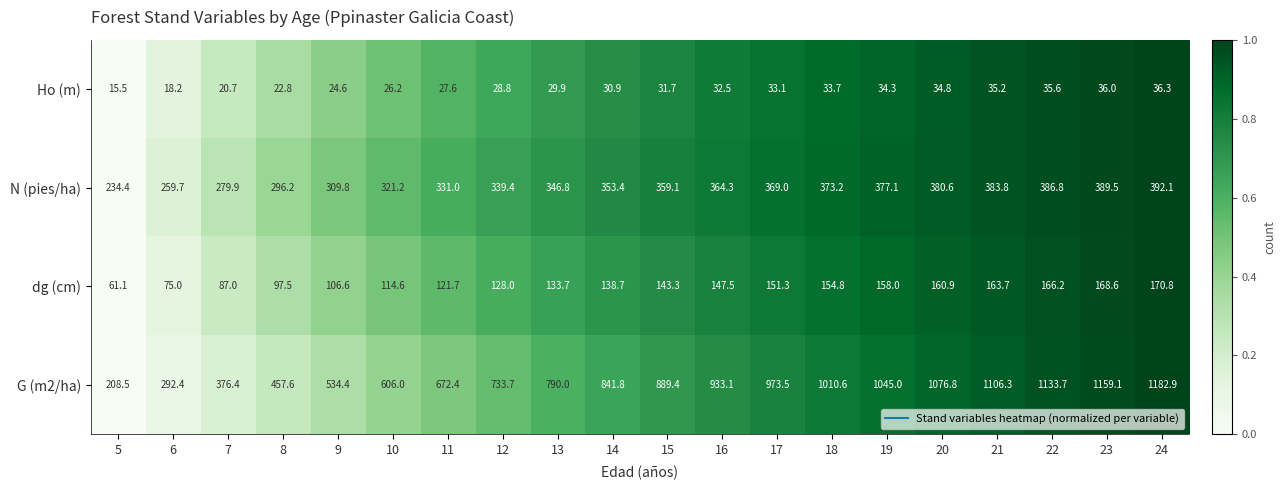

At which category is the sum across all series the highest?

24